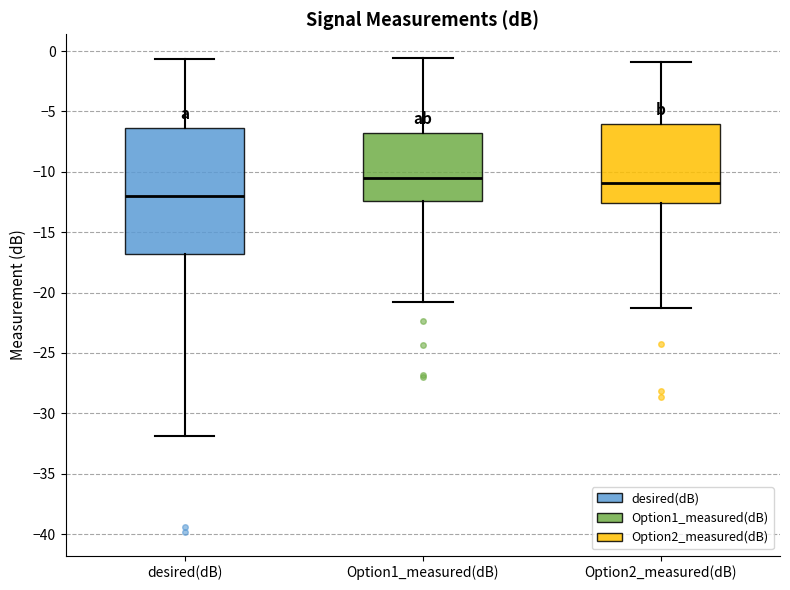

Where does the upper whisker of the box for desired(dB) end on the y-axis? The values are not printed on the chart, so give them approximately, as read against the axis.

-0.5